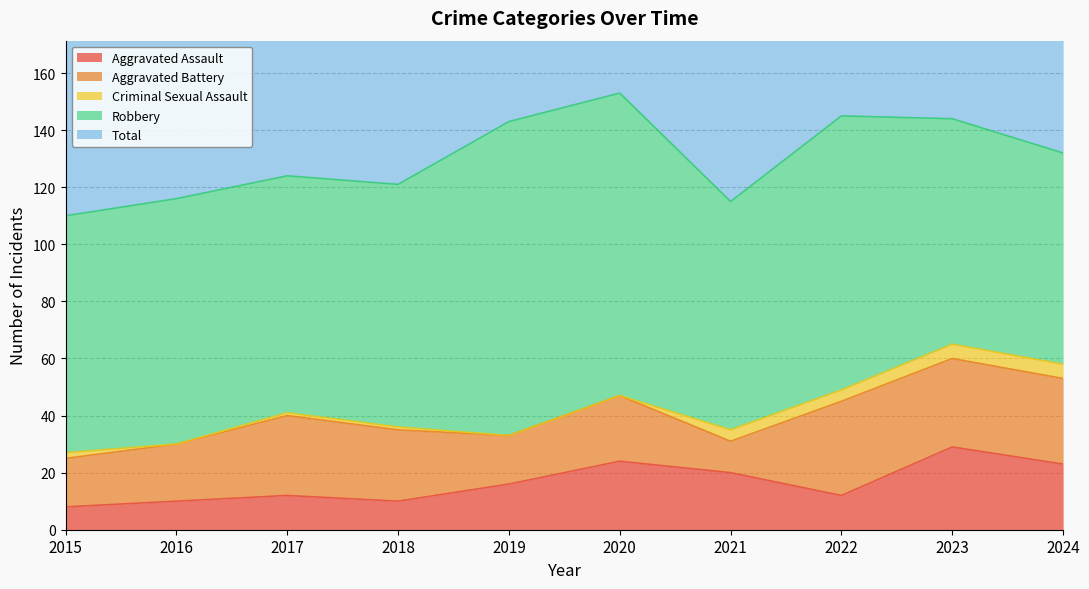

Rank the categories by Criminal Sexual Assault value from highest to lowest.

2023, 2024, 2021, 2022, 2015, 2017, 2018, 2016, 2019, 2020